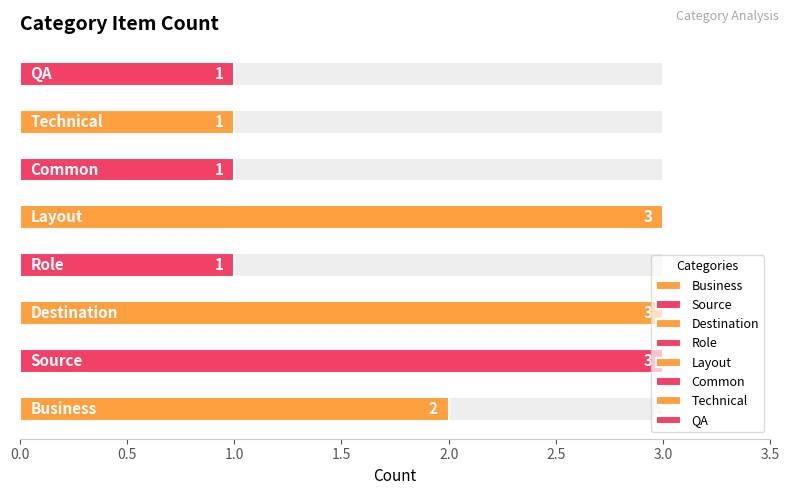

What is the smallest value displayed?

1